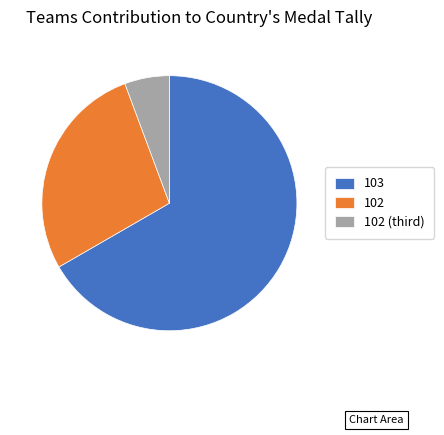

Rank the categories by value from highest to lowest.

103, 102, 102 (third)